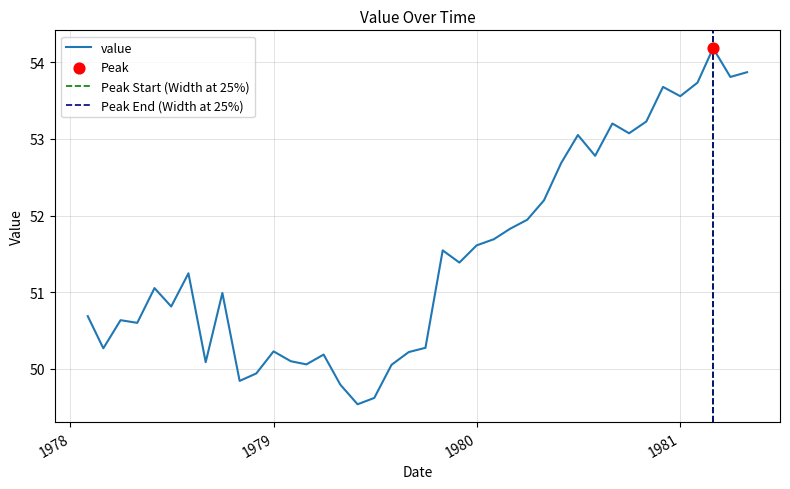

Between 1980-03-01 and 1978-05-01, which is larger?

1980-03-01